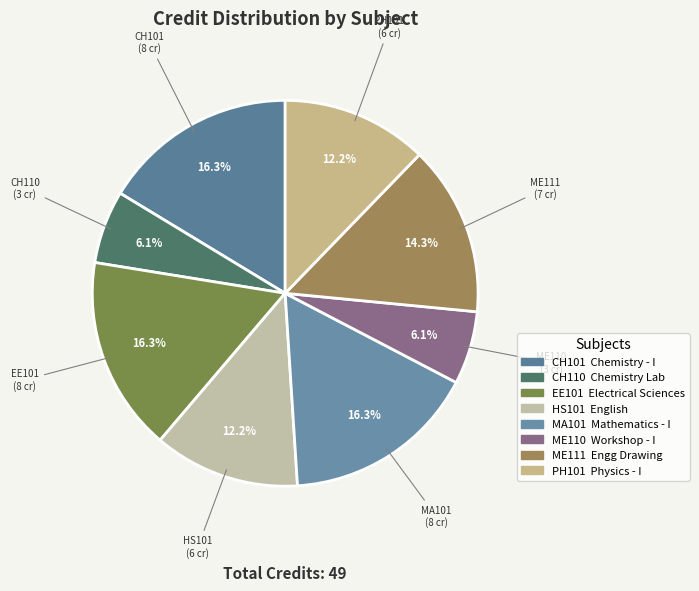

Does EE101 account for over 50% of the chart?

No